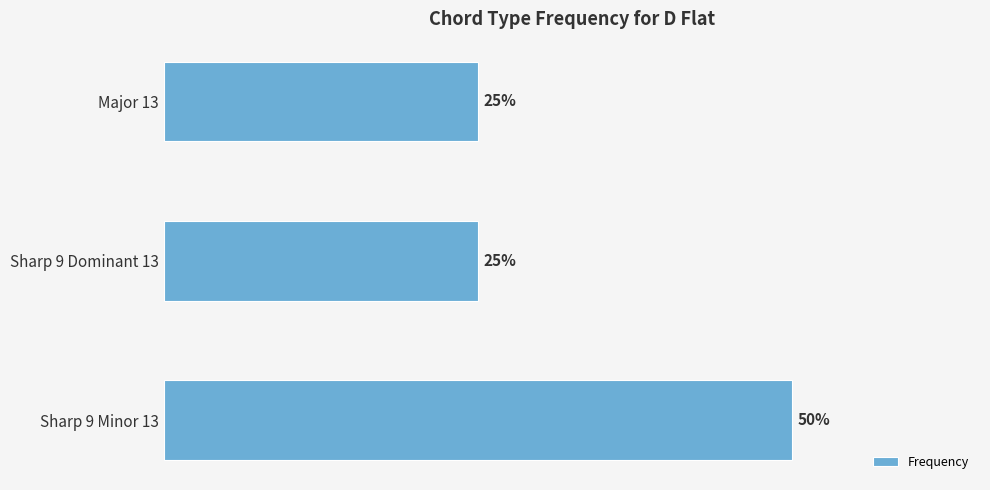

At which category does the chart reach its peak across all series?

Sharp 9 Minor 13